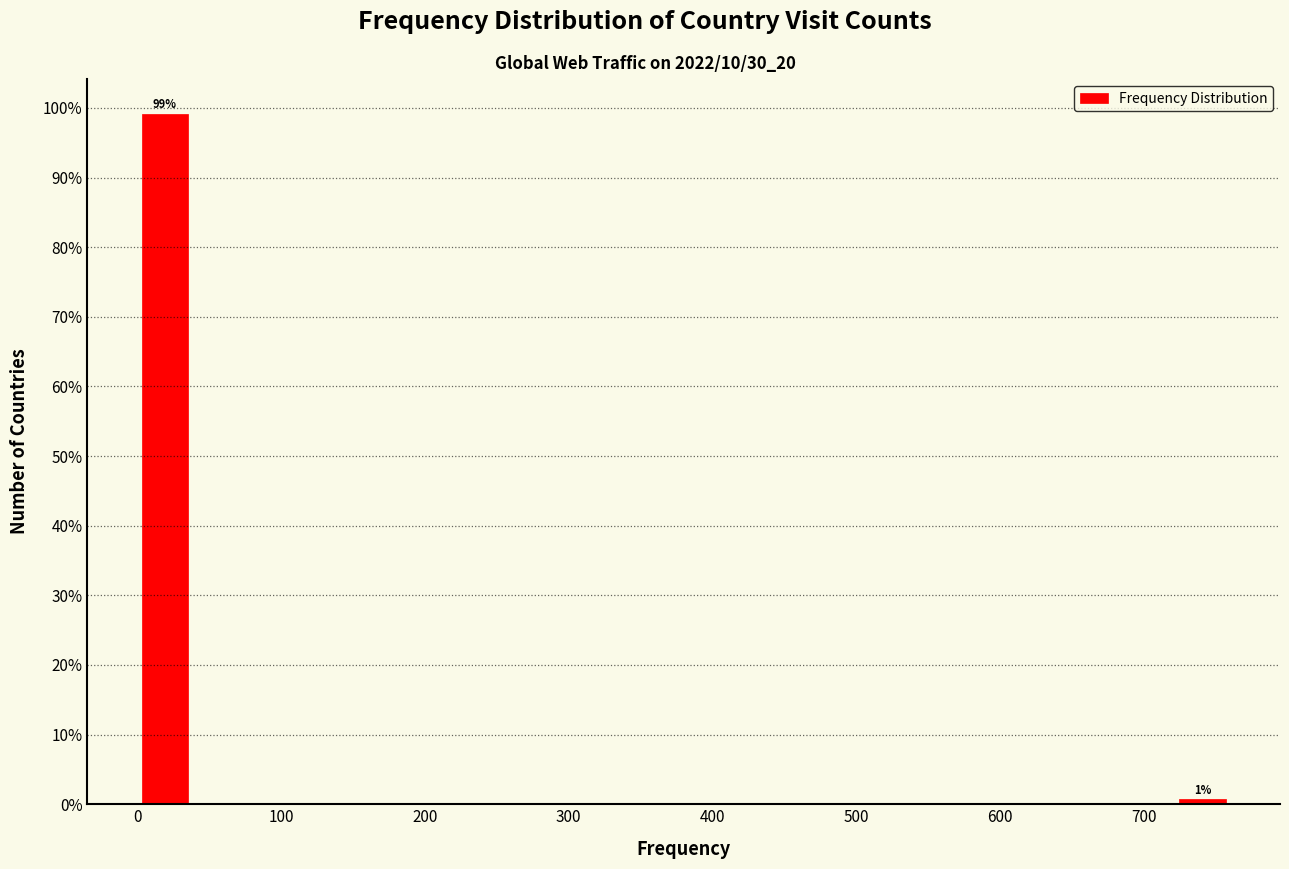

Read against the x-axis, roughly where is the centre of the tallest bar?

20